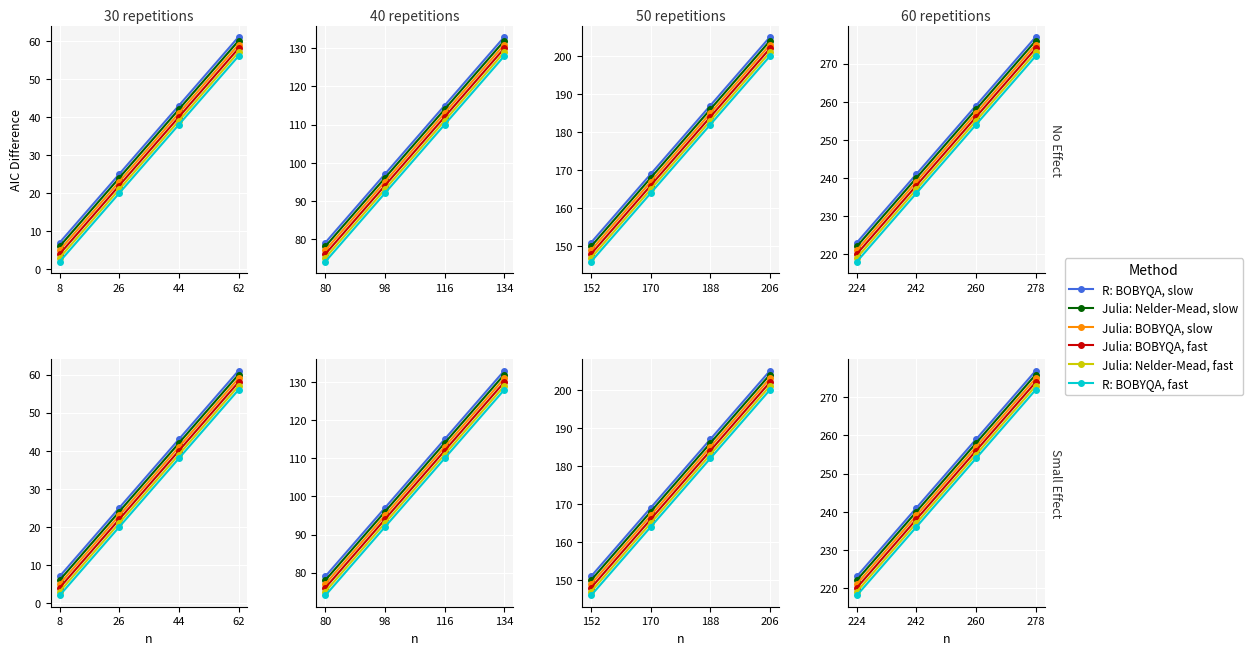

True or false: Julia: BOBYQA, fast has more than 1 interior local peaks.

False